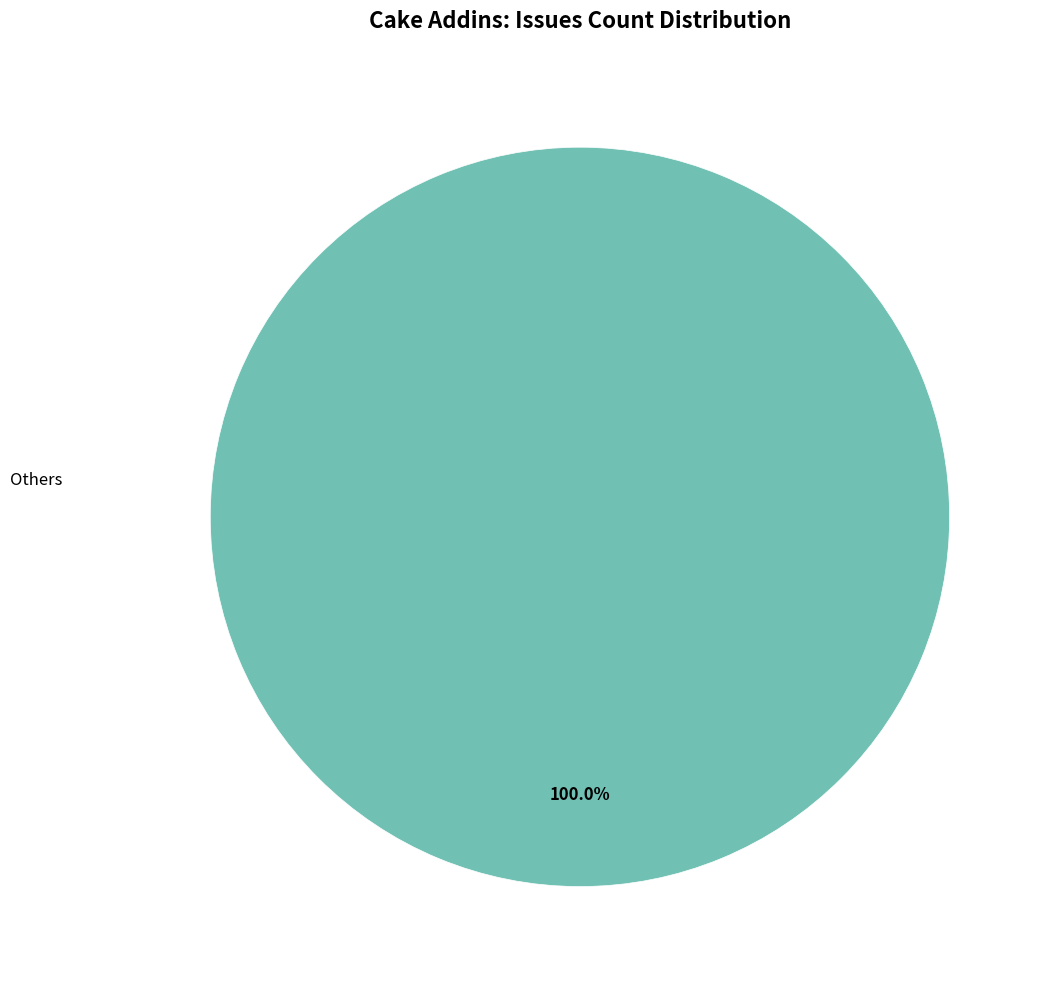

Rank the categories by value from highest to lowest.

Others